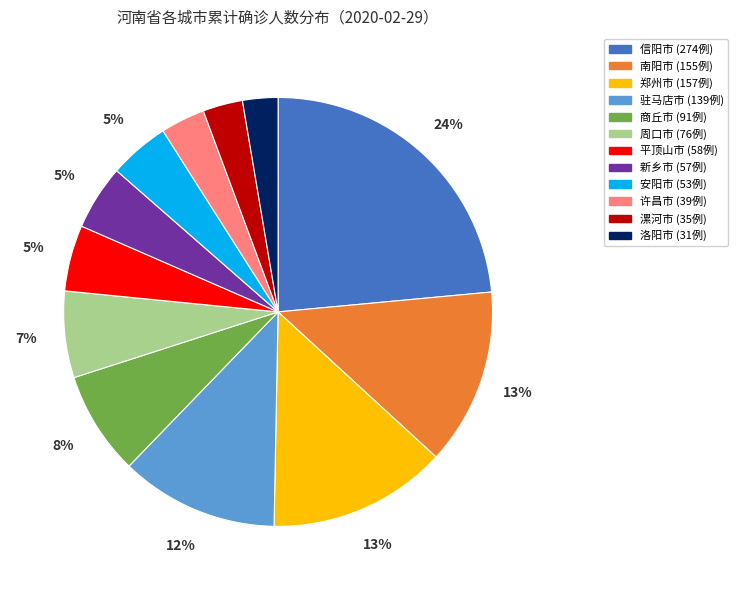

To the nearest percent, what is the difference between the largest and smallest slice percentages?

21%